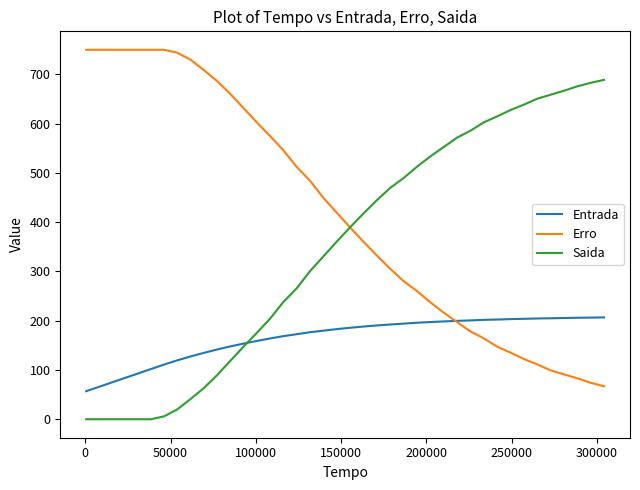

After their last crossing, which series has the higher values: Entrada or Erro?

Entrada